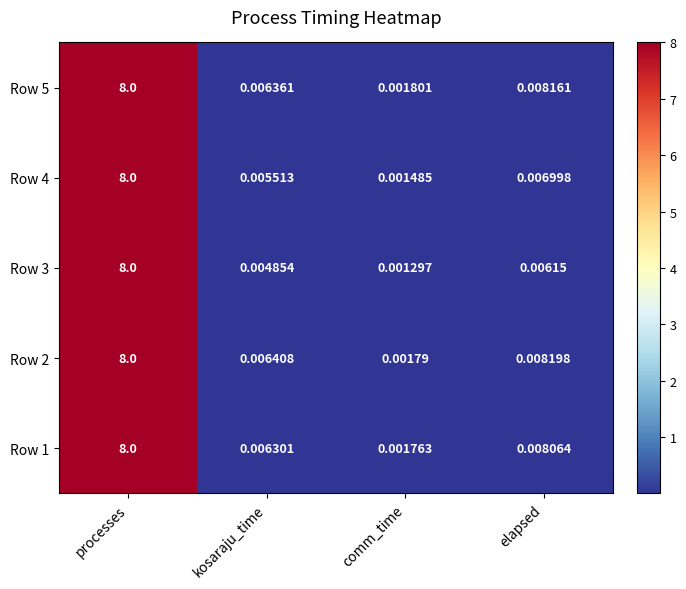

Which category has the highest value in the Row 5 series?

processes